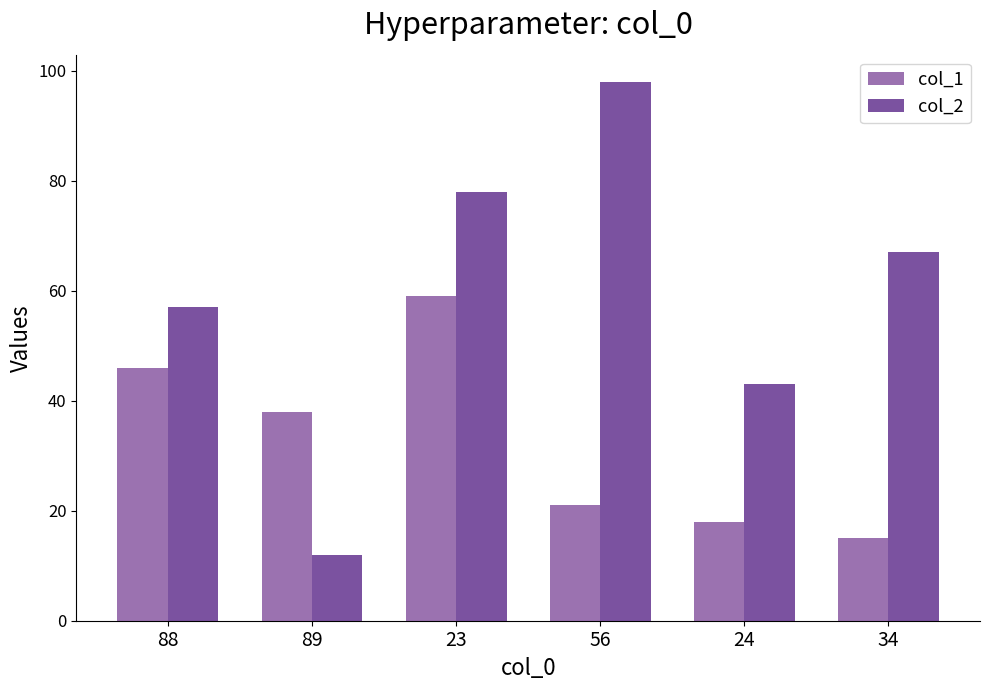

List the series in order of their overall mean, lowest first.

col_1, col_2